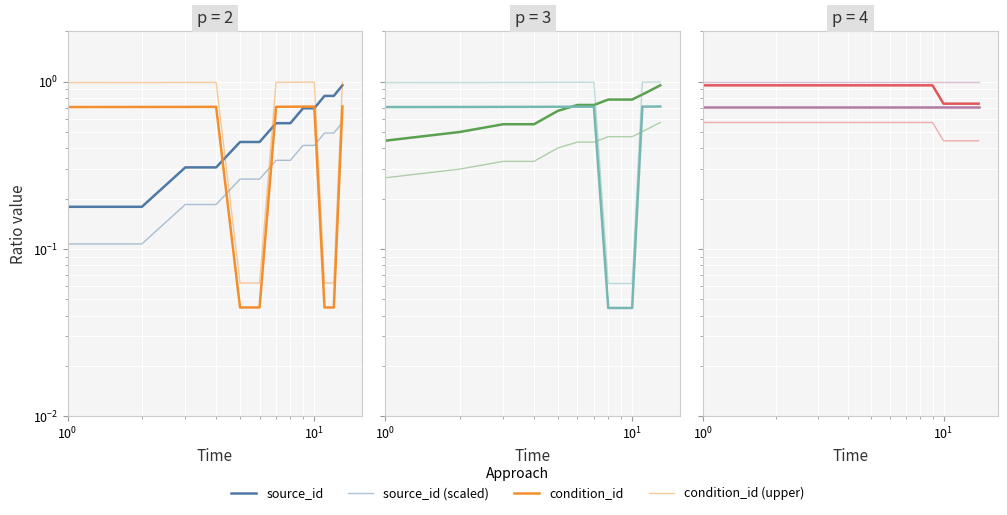

Is it true that source_id (scaled) equals 0.6 at 6?

True